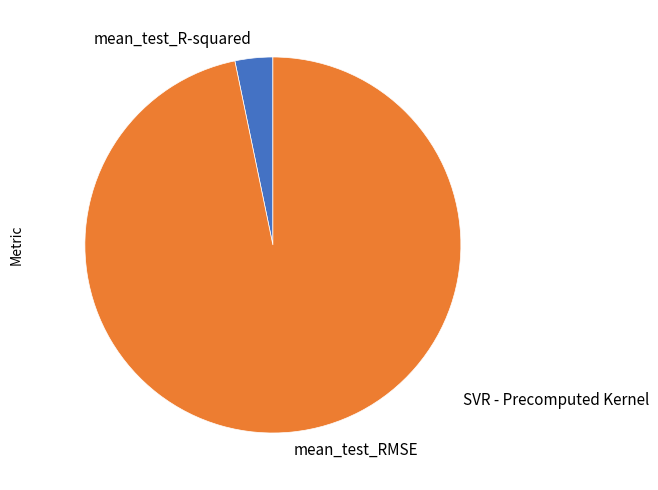

Is there a majority slice in this chart?

Yes